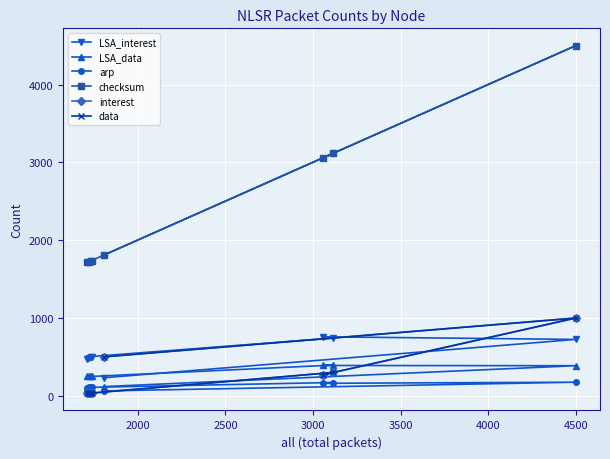

Which series has the largest total across all categories?

checksum